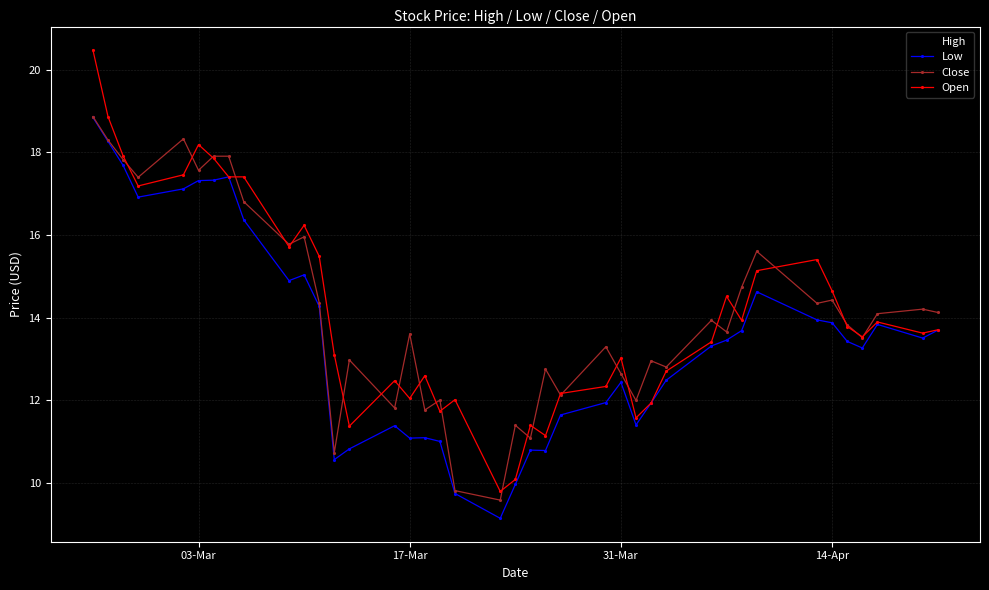

What is the value of the High point at the 23rd from the left?

12.8